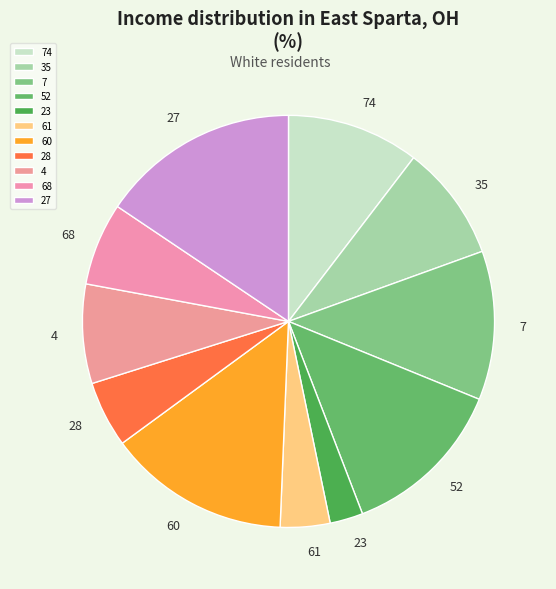

What is the largest slice in the pie chart?

27